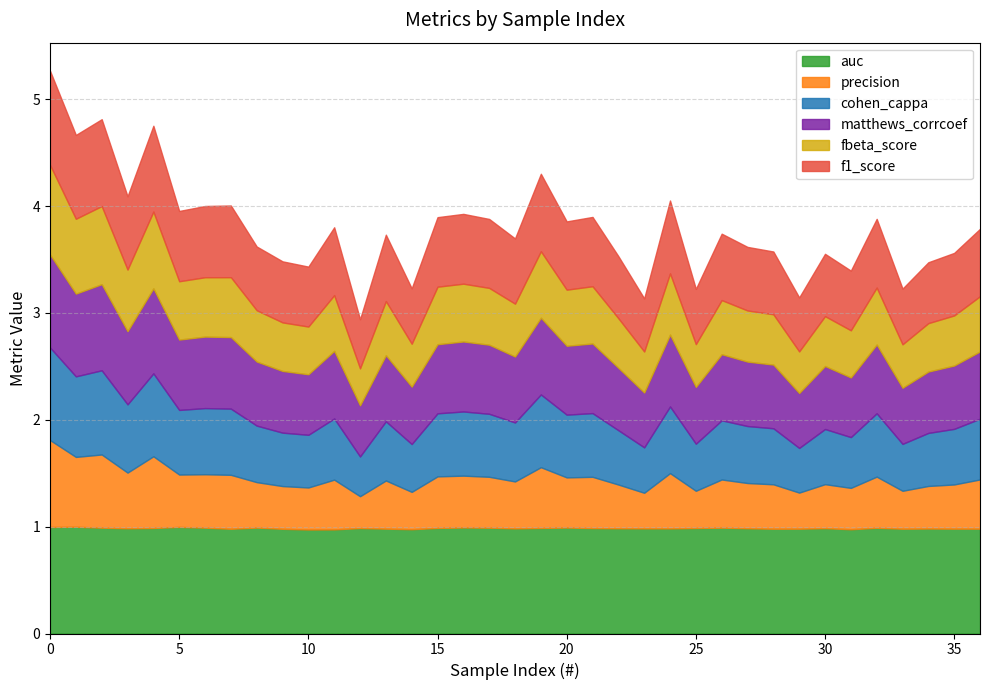

True or false: auc has more than 2 points higher than both neighbors.

True